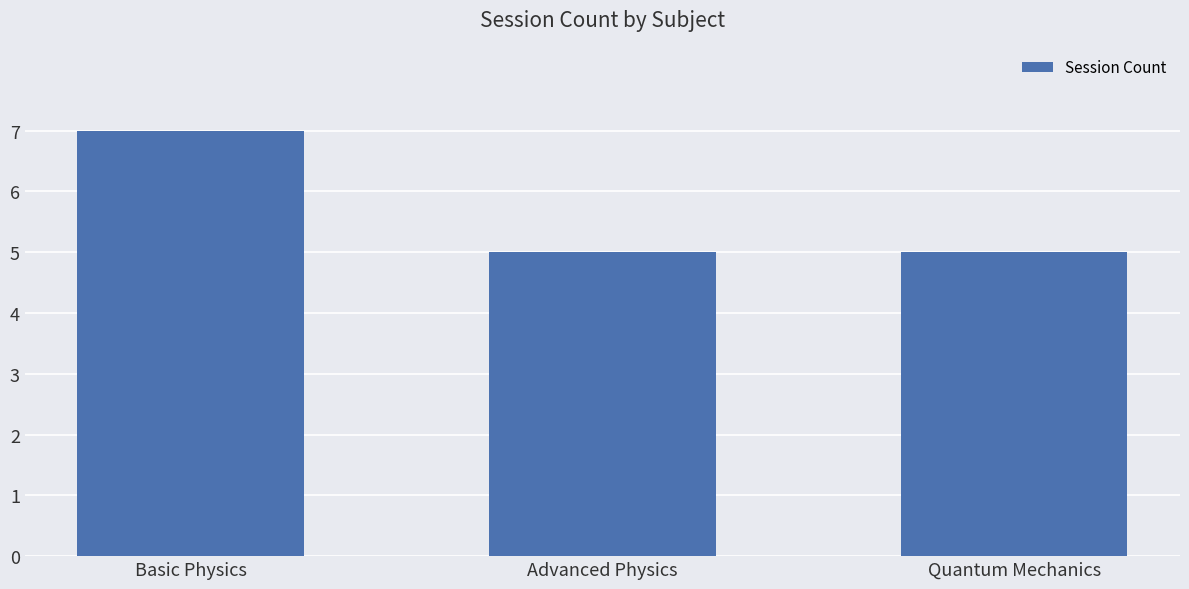

What is the sum of all values?

17